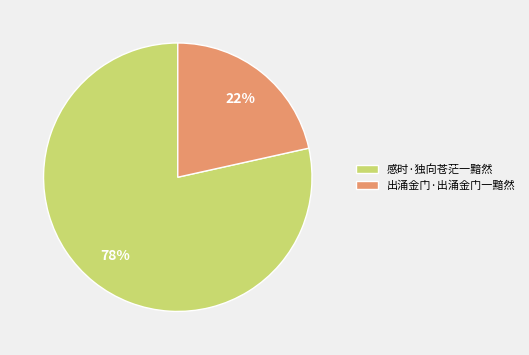

Which slice is the smallest?

出涌金门·出涌金门一黯然